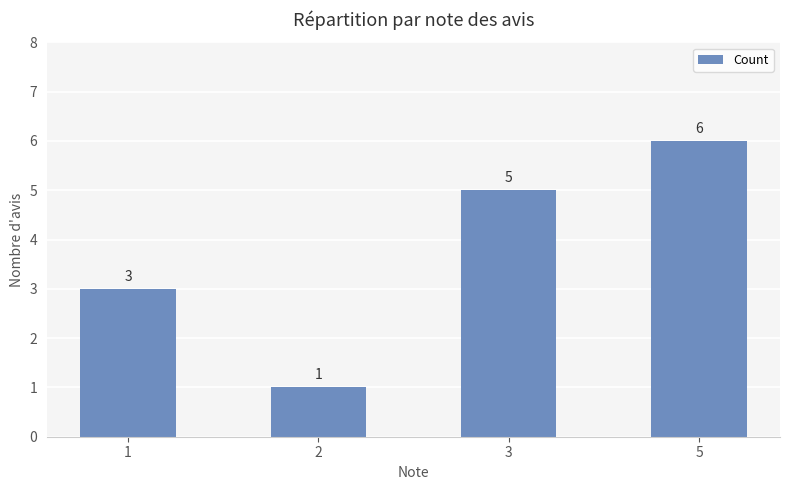

List the labels in order of value, smallest first.

2, 1, 3, 5